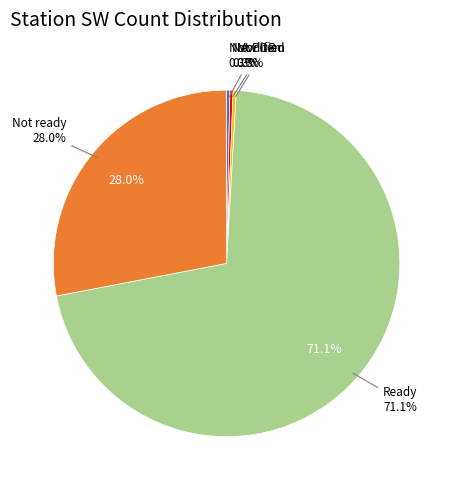

What is the change in value from Not POR to Ready?

+235